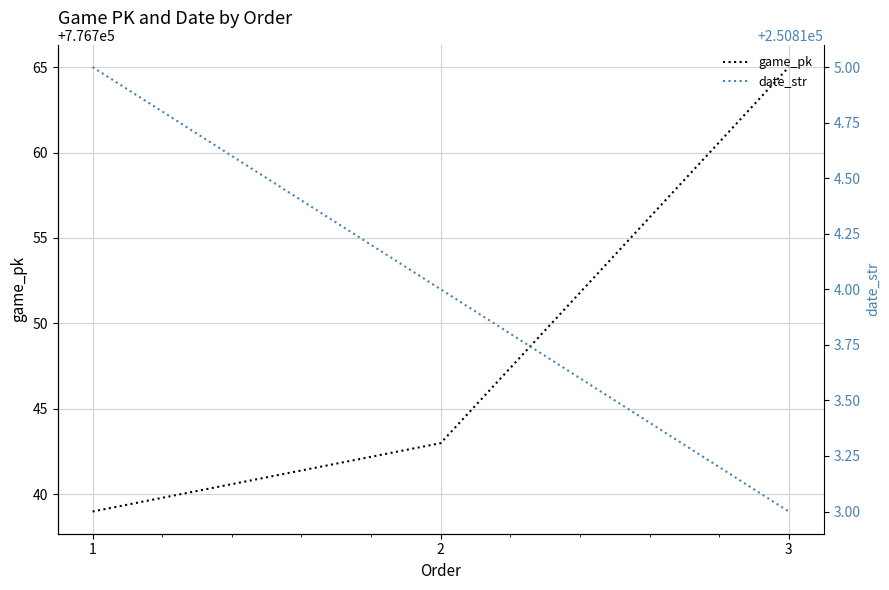

What is the sum of the game_pk values at 3 and 2?

1553508